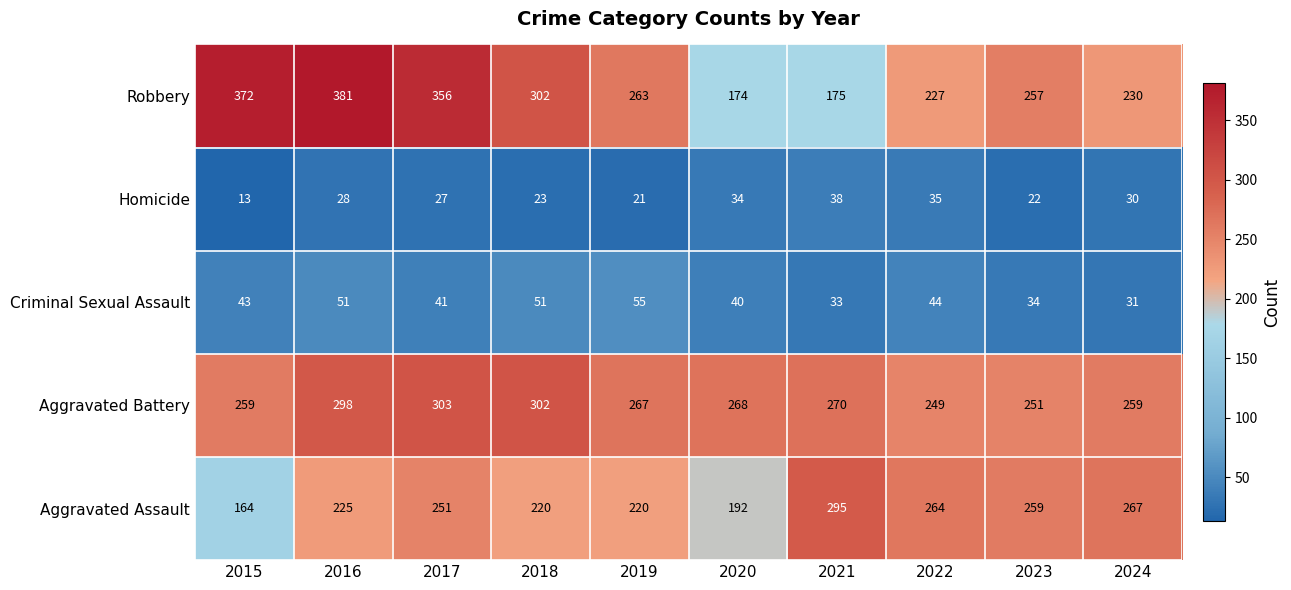

Count the number of categories in the chart.

10